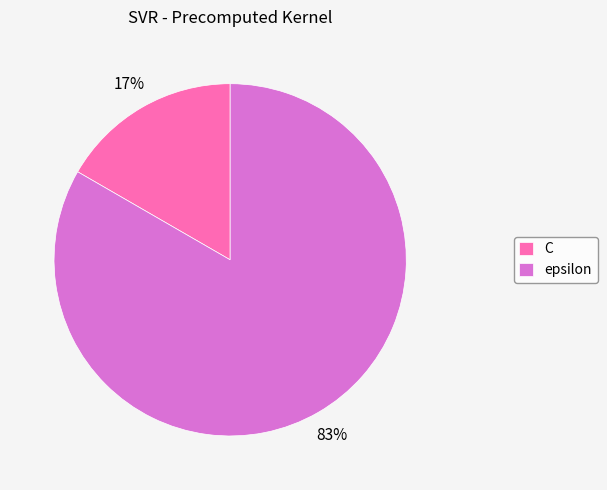

To the nearest percent, what portion does epsilon represent?

83%